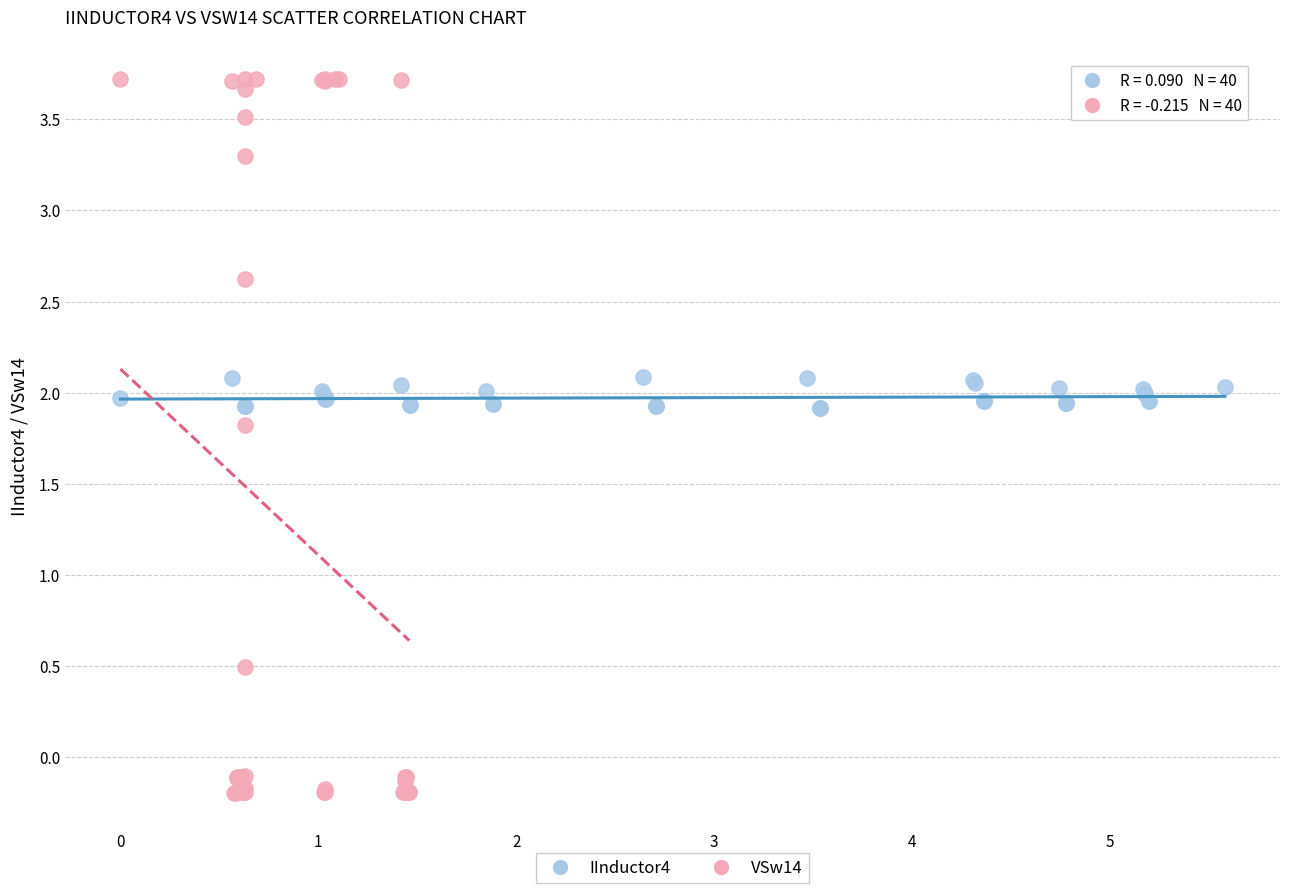

Which series contains the lowest Y value?

VSw14